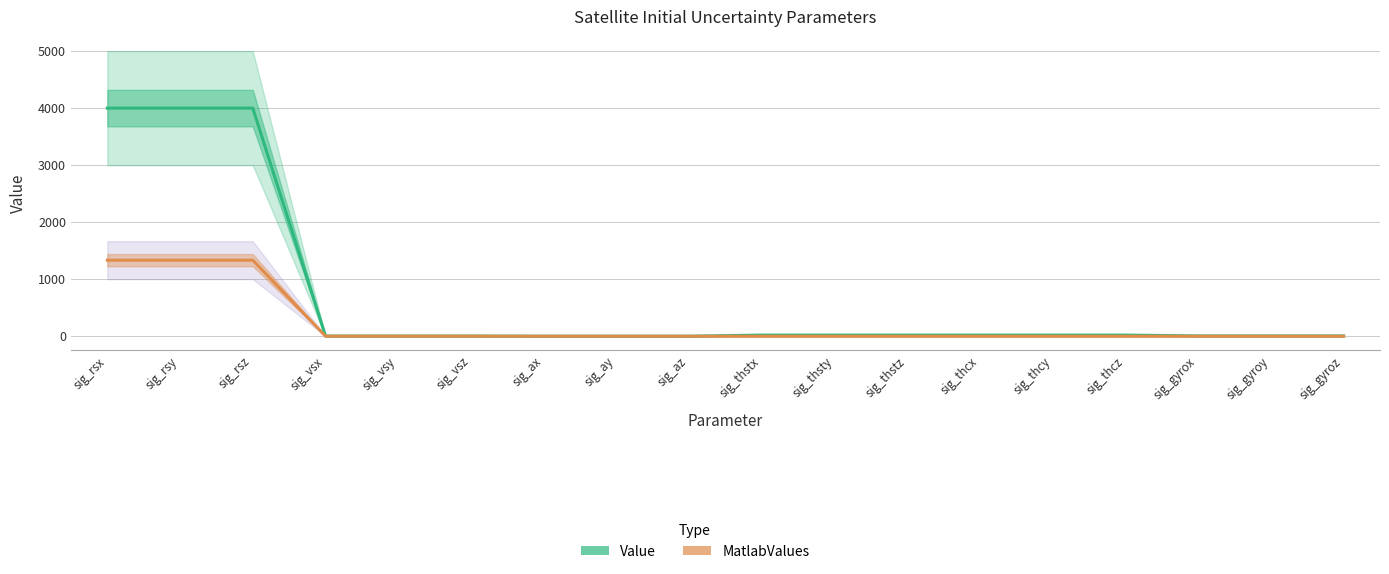

Which has a higher value, sig_thstx or sig_gyrox?

sig_thstx